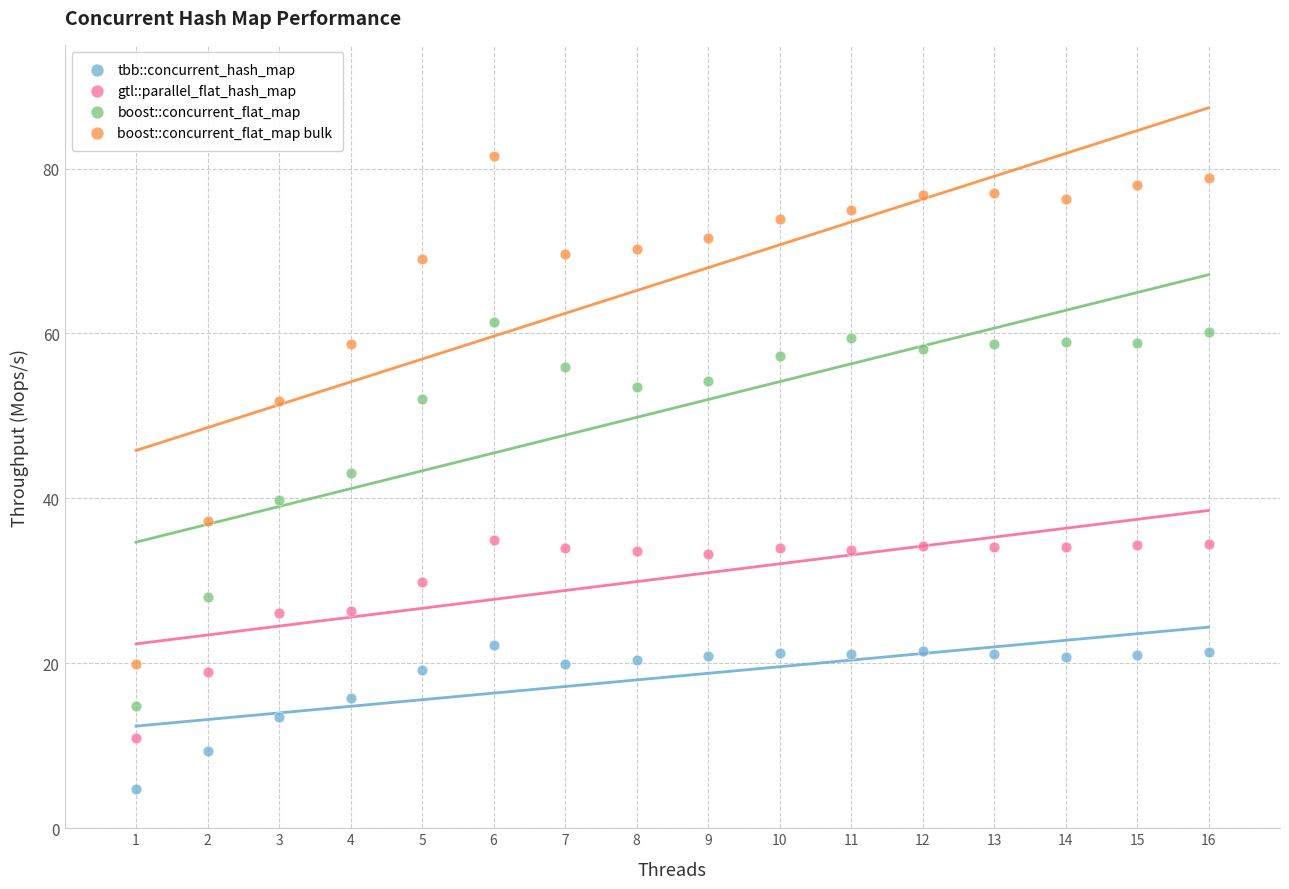

What are all the series names shown in the legend?

tbb::concurrent_hash_map, gtl::parallel_flat_hash_map, boost::concurrent_flat_map, boost::concurrent_flat_map bulk